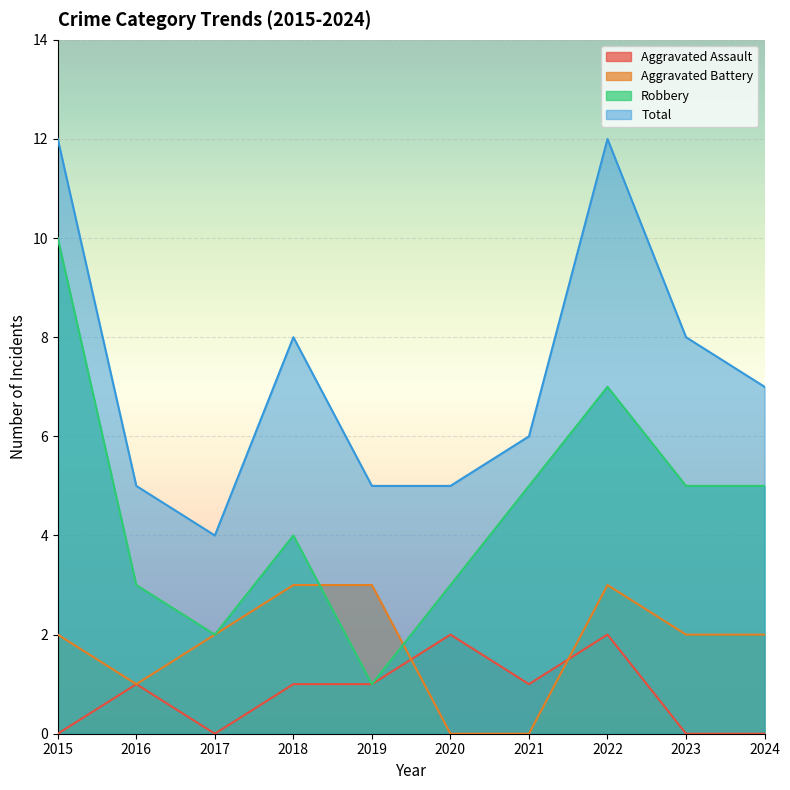

What is the difference between the maximum and minimum values in the Aggravated Assault series?

2